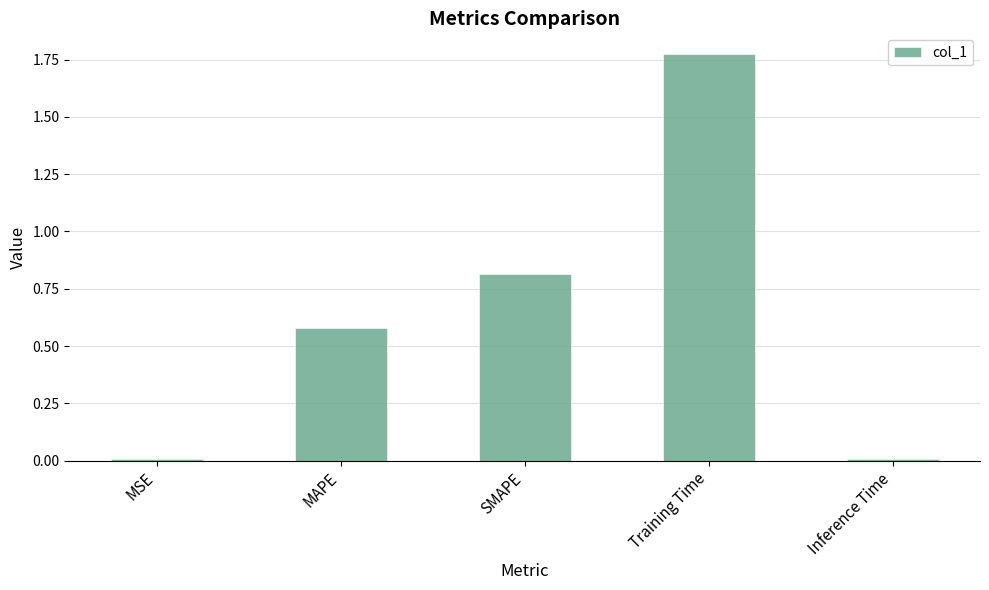

What value does the data have at SMAPE?

0.8